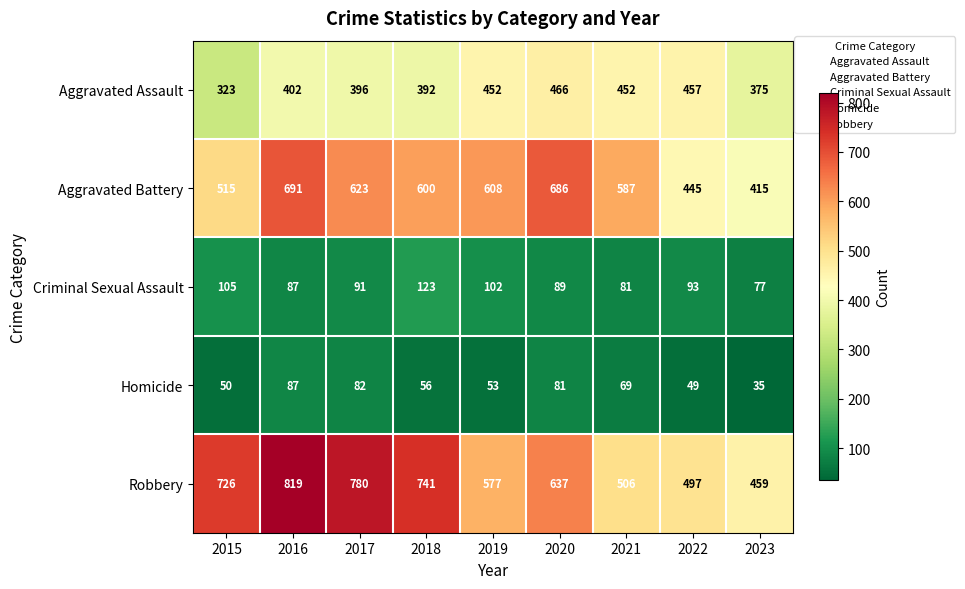

At 2015, list the series in order from largest to smallest.

Robbery, Aggravated Battery, Aggravated Assault, Criminal Sexual Assault, Homicide